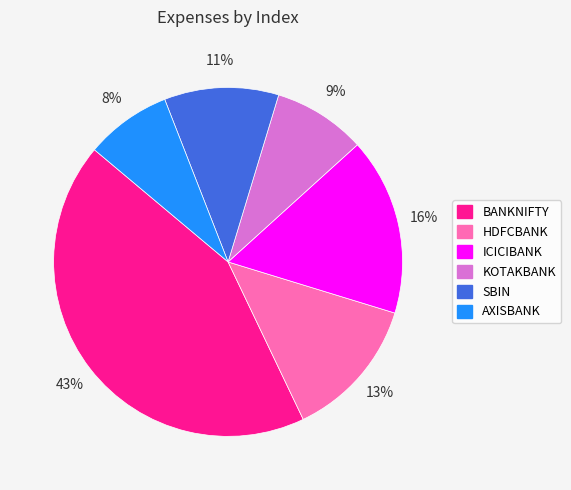

The KOTAKBANK slice represents 18% of the pie. True or false?

False